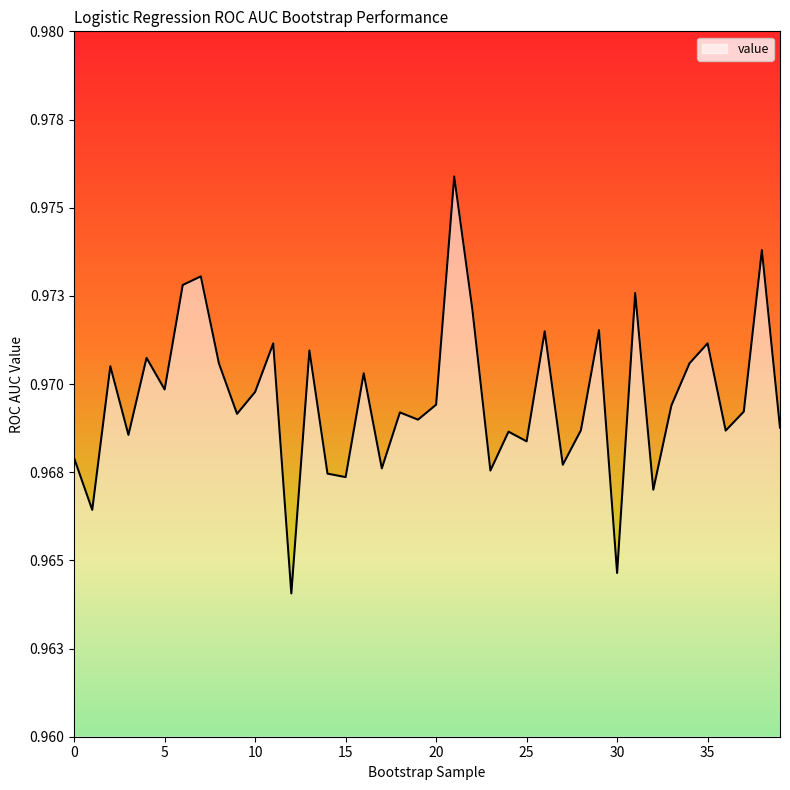

Does the chart display data point markers on the line(s)?

No